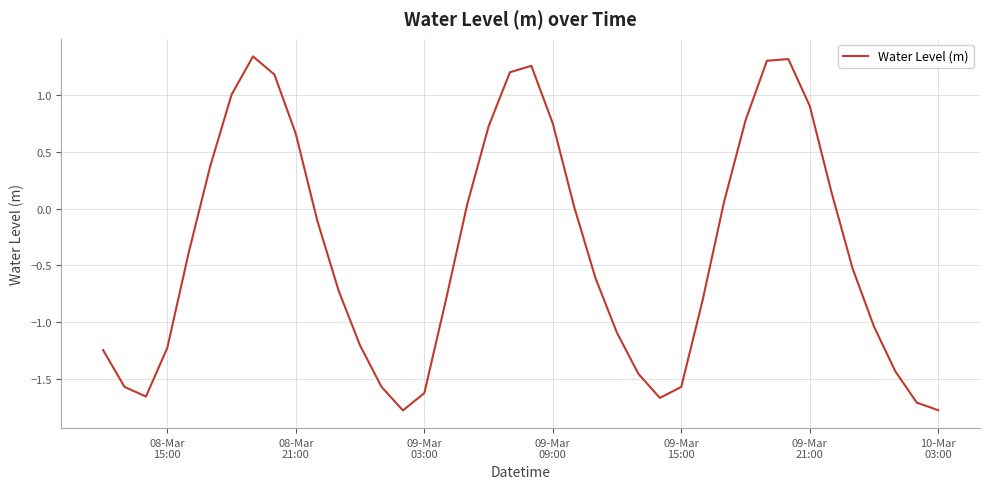

What is the smallest value displayed?

-1.8